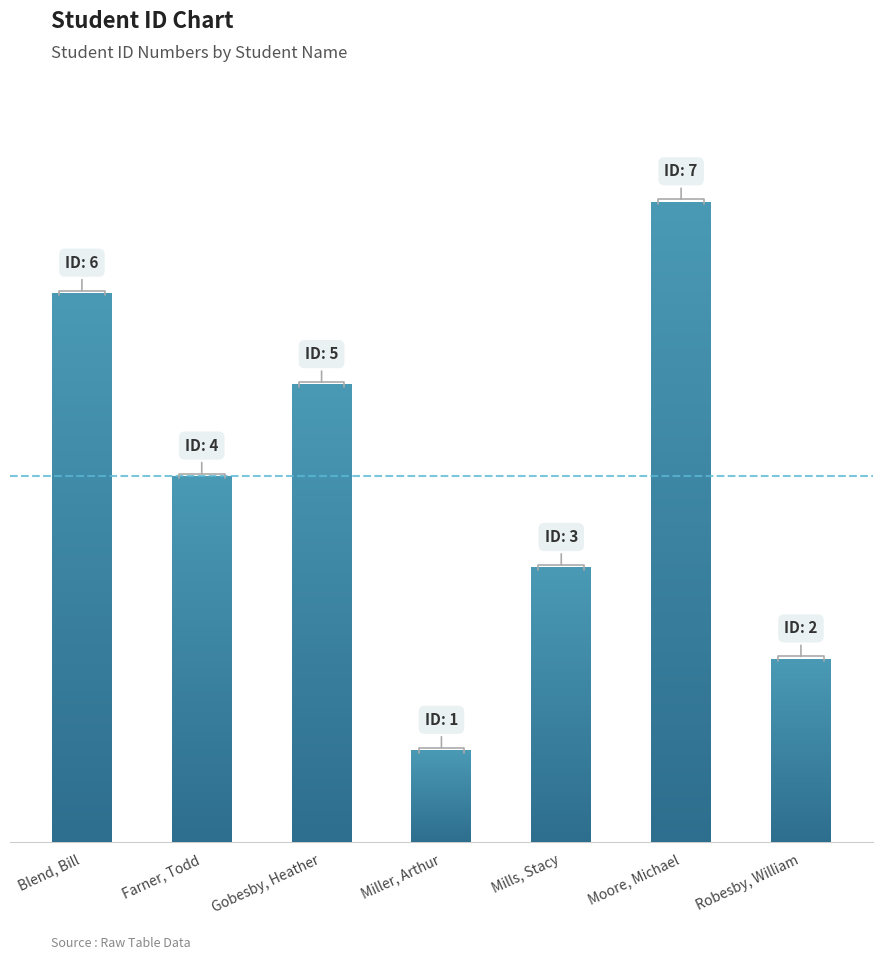

At which category does the chart reach its peak across all series?

Moore, Michael